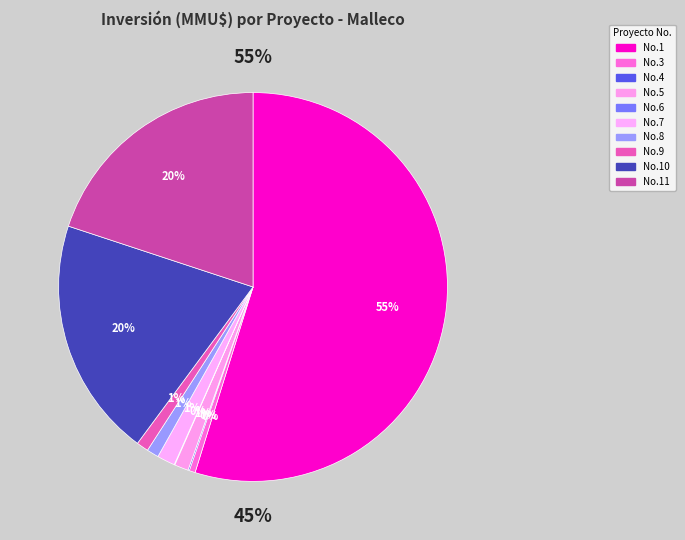

What portion of the pie excludes 4?

99.9%